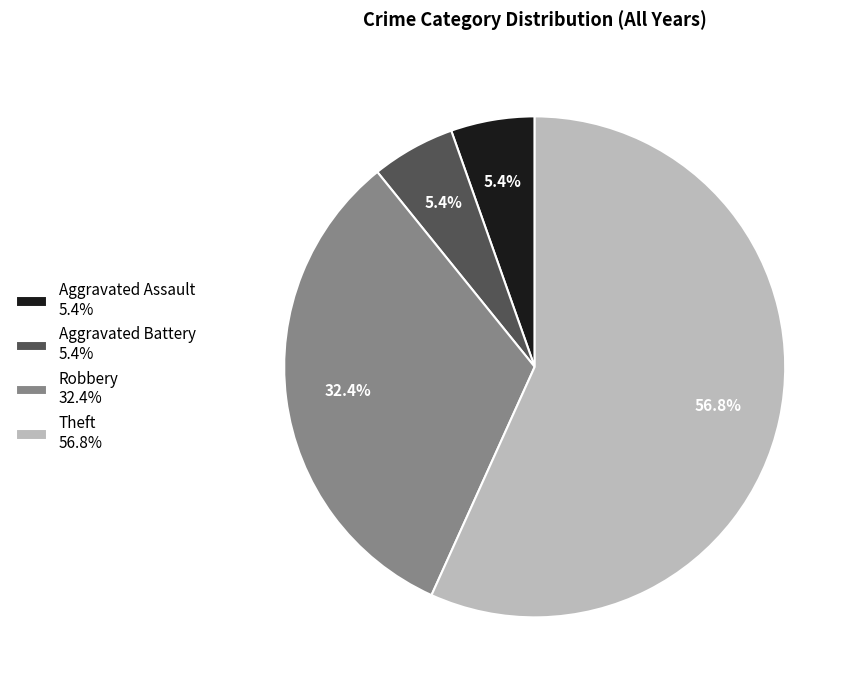

What percentage is NOT represented by Theft 56.8%?

43.2%